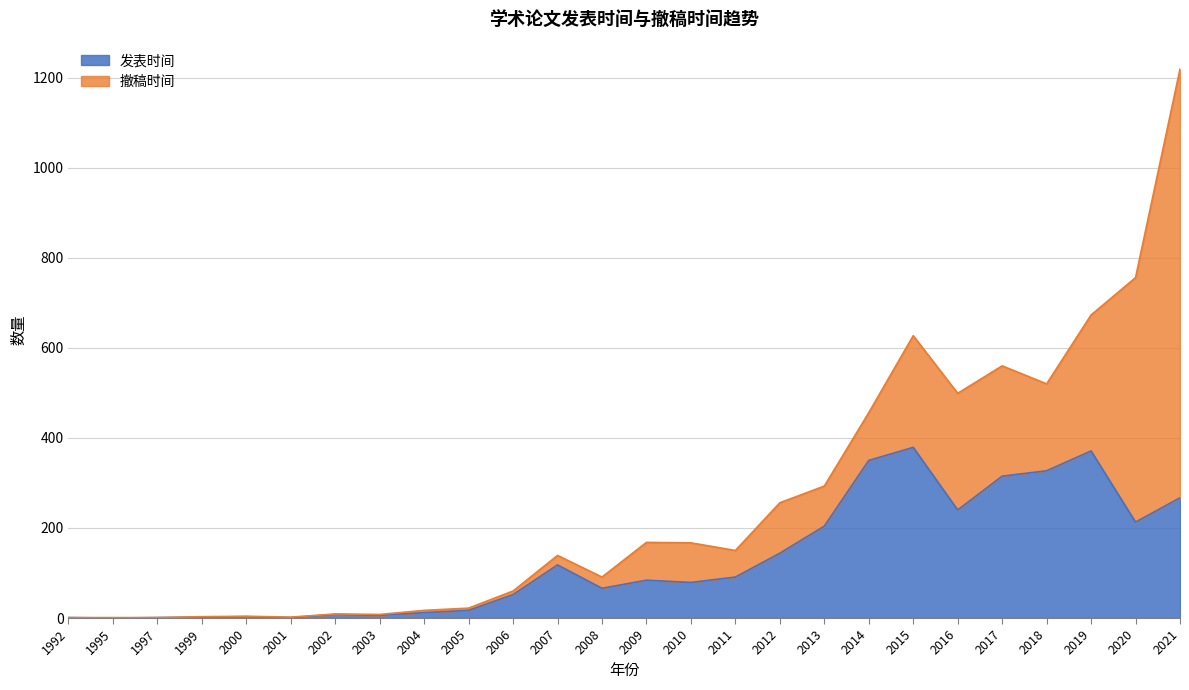

What is the change in value from 2014 to 2015?

+29